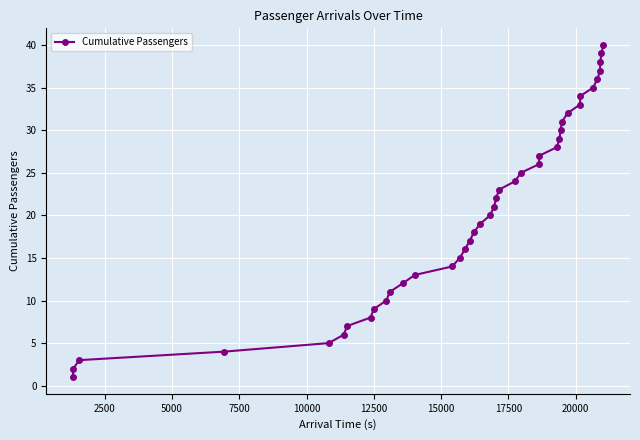

What is the maximum value shown in the chart?

40